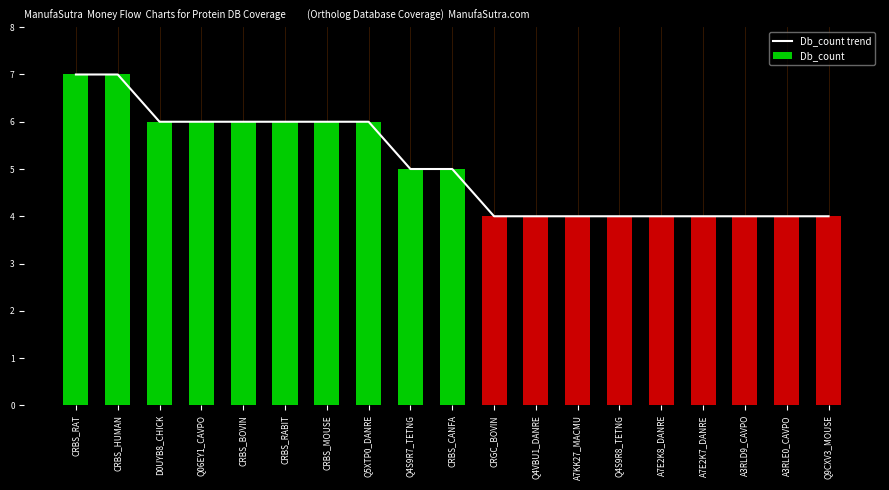

Reading right to left, what are all the values shown in this chart?

Db_count trend: 4	4	4	4	4	4	4	4	4	5	5	6	6	6	6	6	6	7	7
Db_count: 4	4	4	4	4	4	4	4	4	5	5	6	6	6	6	6	6	7	7